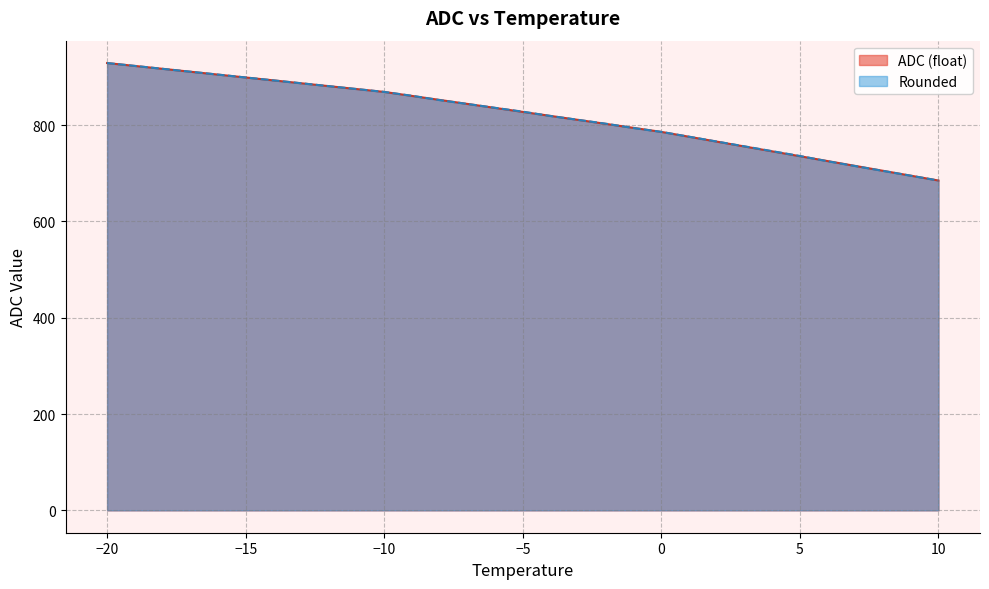

At which category is the sum across all series the highest?

-20